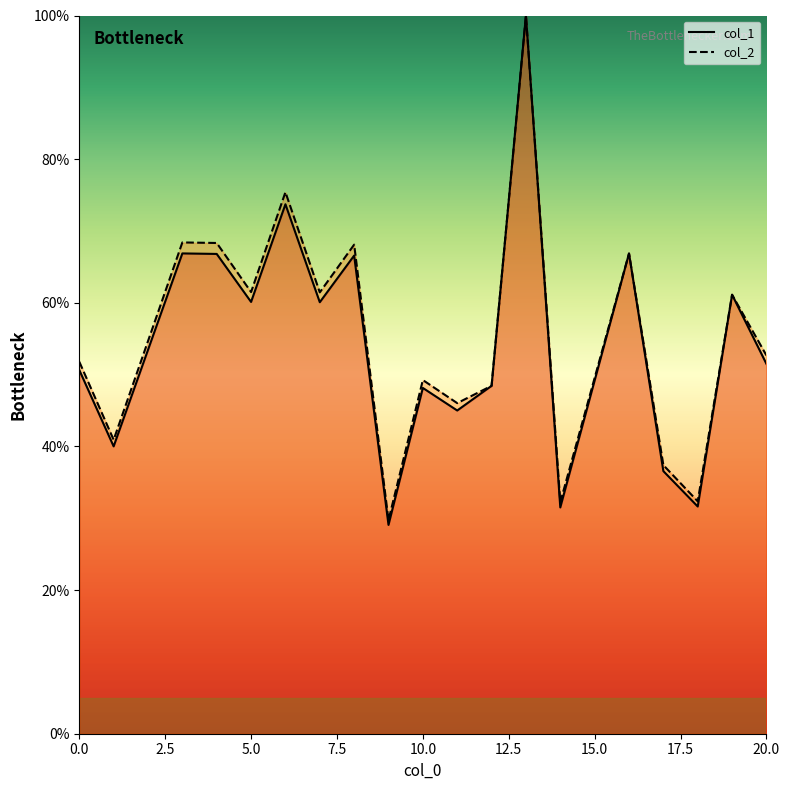

Which category has the highest value across all series?

13